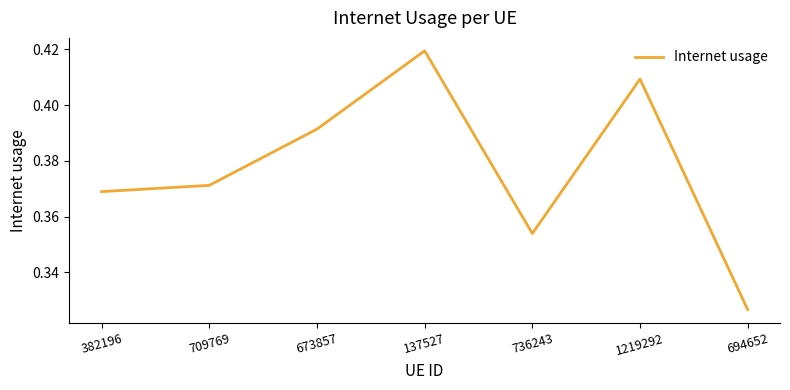

At which category does the chart reach its peak across all series?

137527